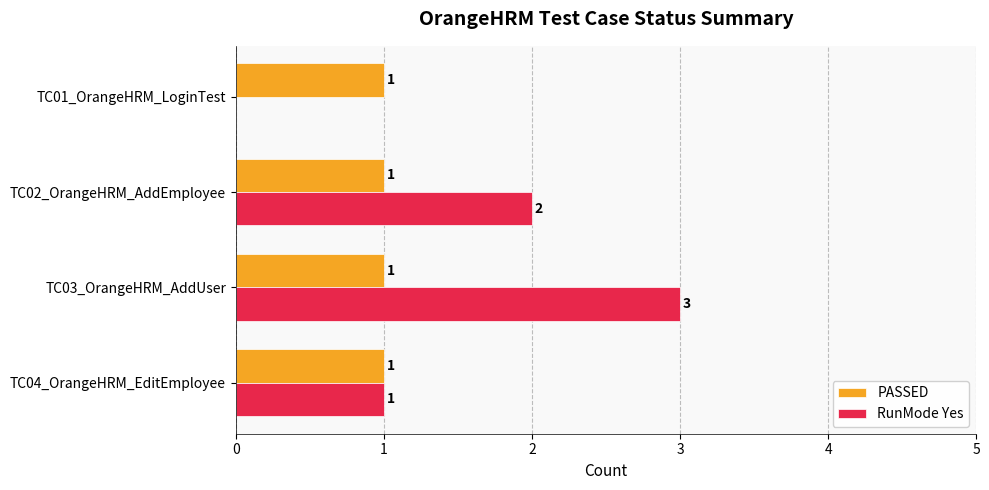

Which series has the largest total across all categories?

RunMode Yes